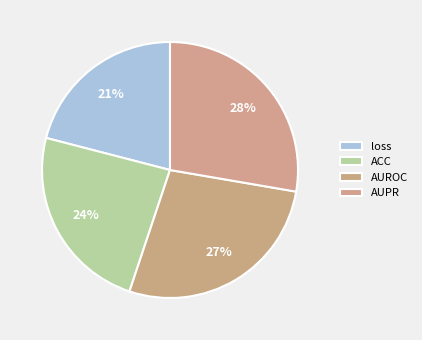

Combined, do ACC and AUPR account for over 50%?

Yes